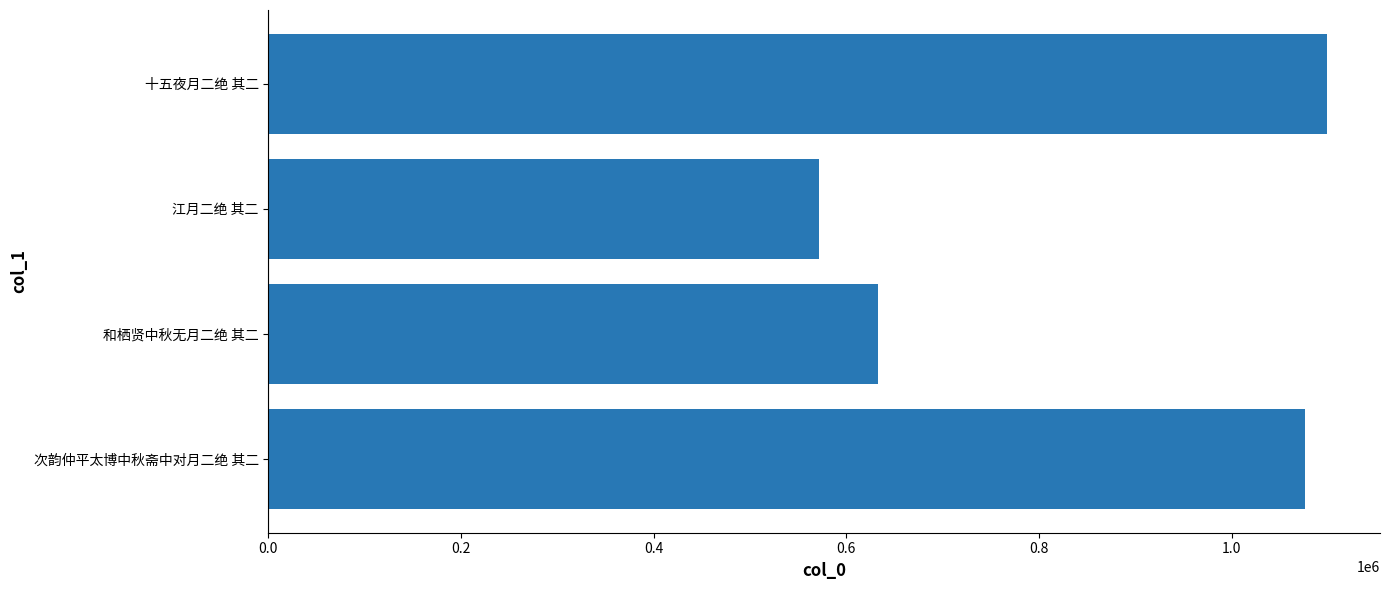

Does the chart contain any negative values?

No